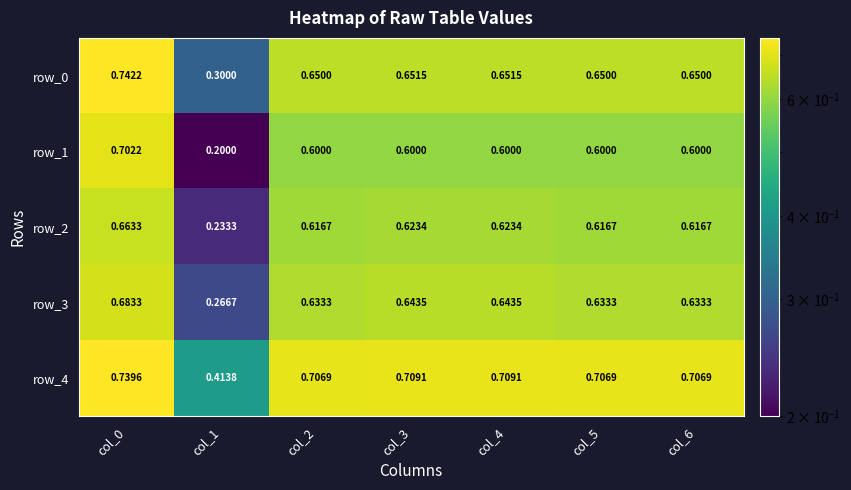

At how many categories does at least one series exceed 0?

7